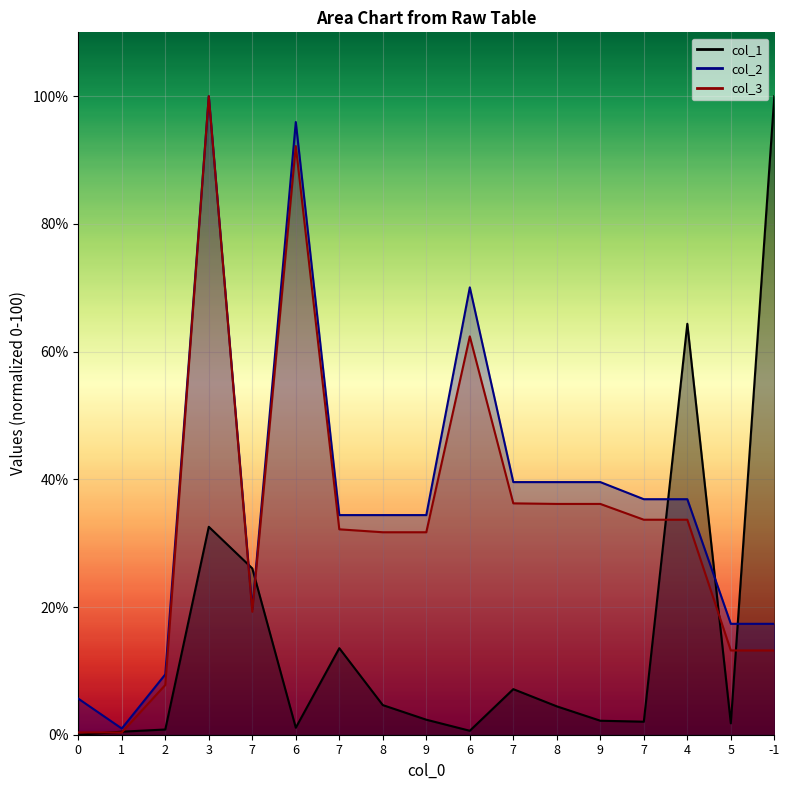

What is the label of the 6th point from the right?

8